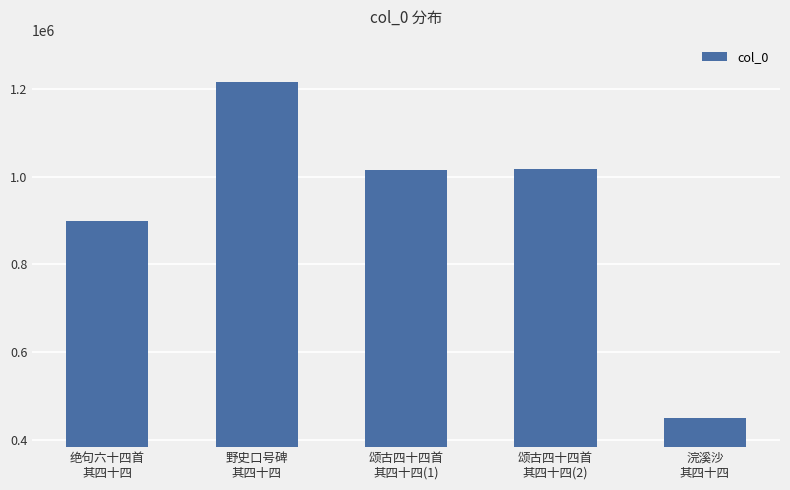

What is the value of the 1st bar from the left?

898615